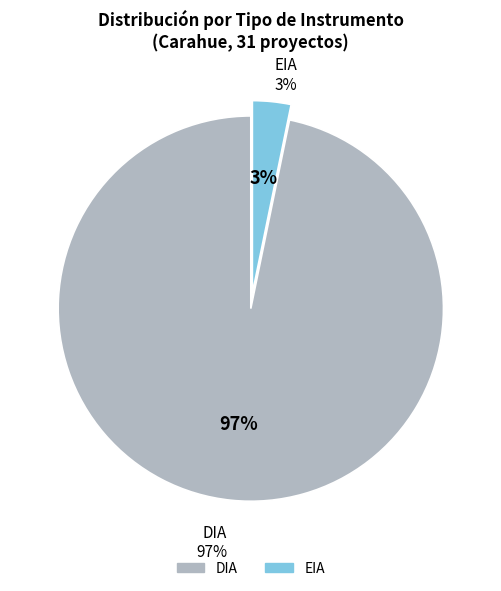

To the nearest percent, what percentage of the pie is DIA?

97%